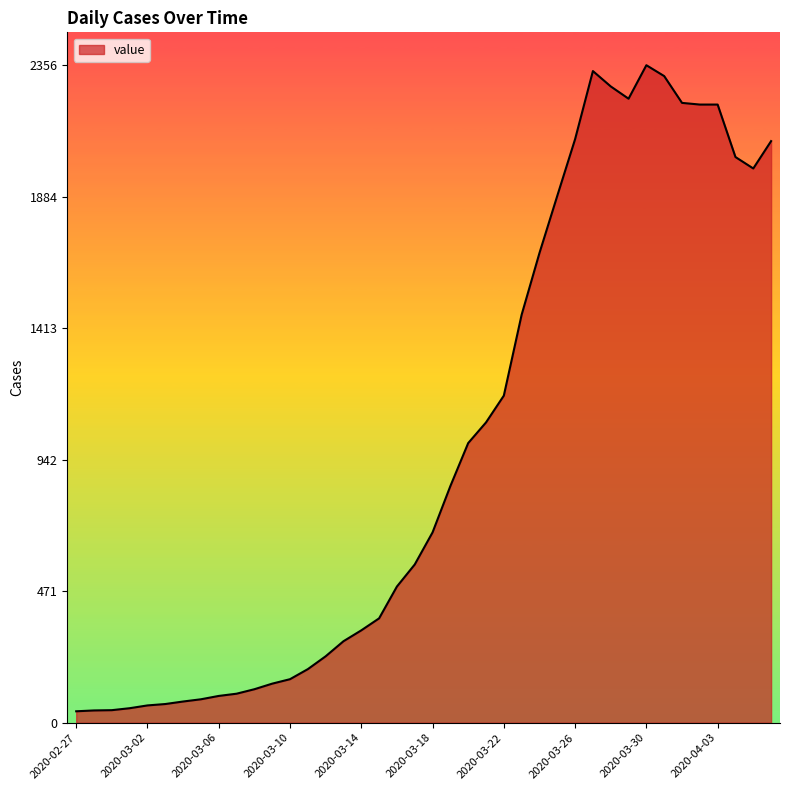

What is the greatest value displayed?

2356